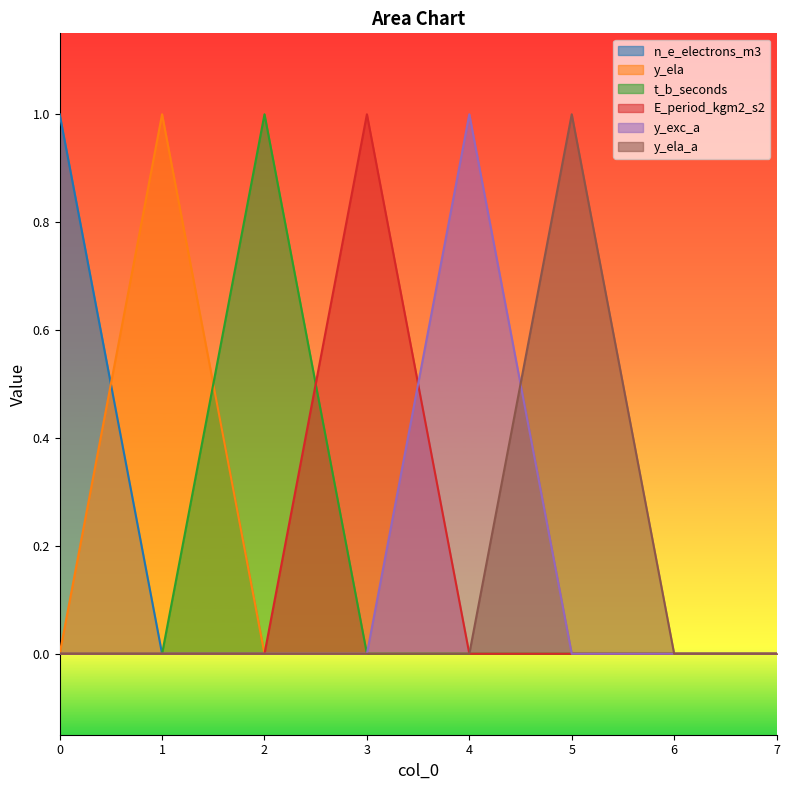

Which series has the largest range (max minus min)?

n_e_electrons_m3